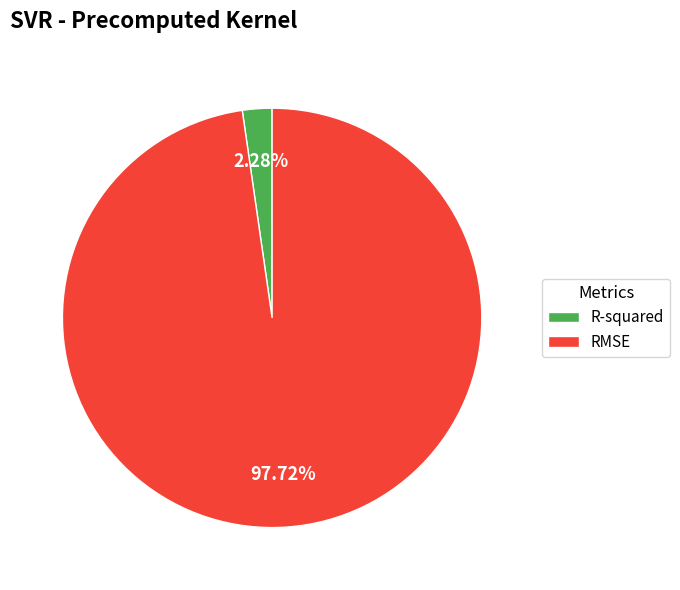

Does any single category account for the majority?

Yes